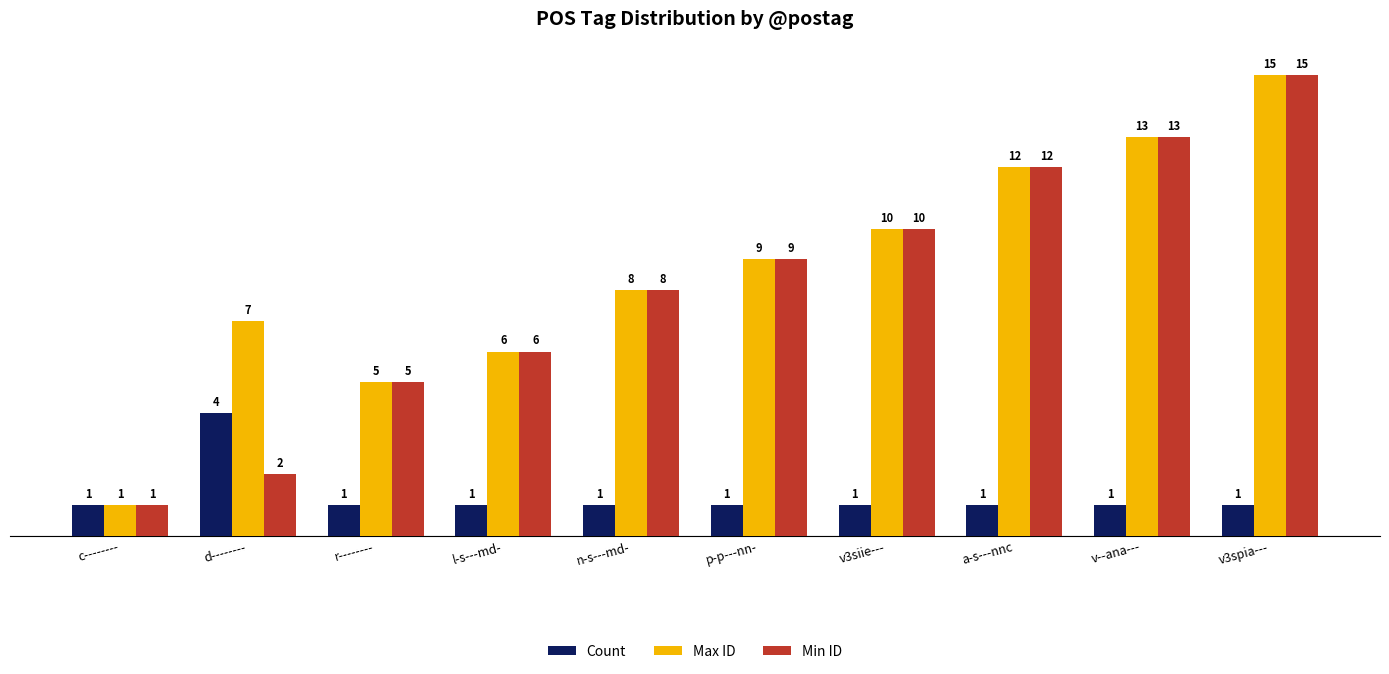

True or false: Min ID has a value of 2 at d--------.

True